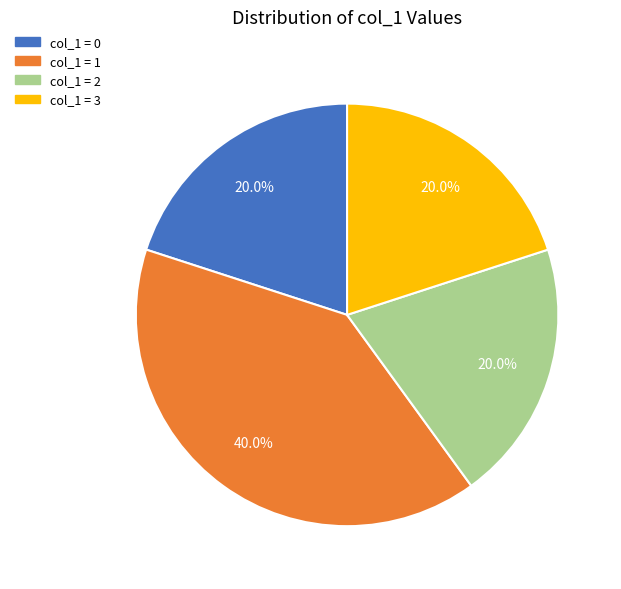

Is there any slice that represents more than half of the pie?

No